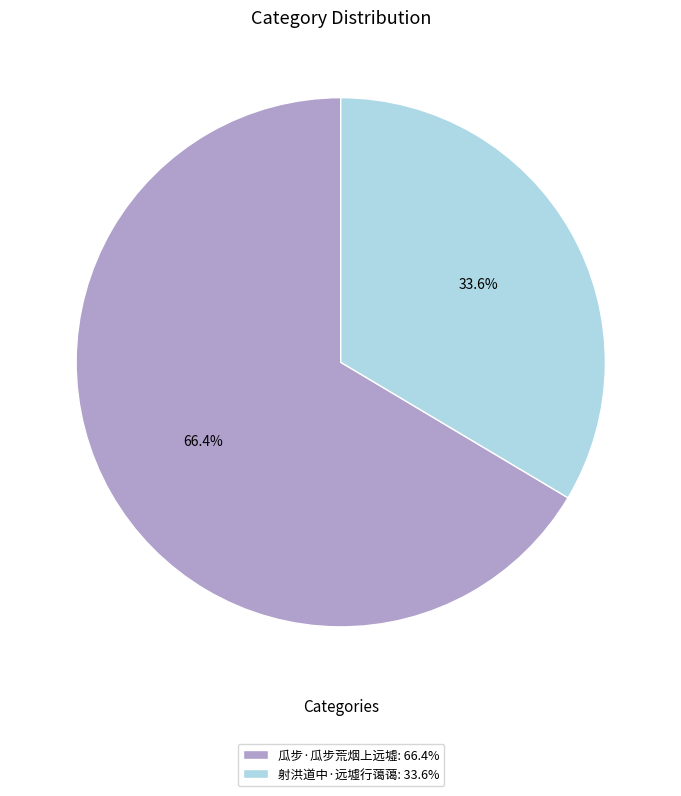

Combined, do 瓜步·瓜步荒烟上远墟 and 射洪道中·远墟行蔼蔼 account for over 50%?

Yes